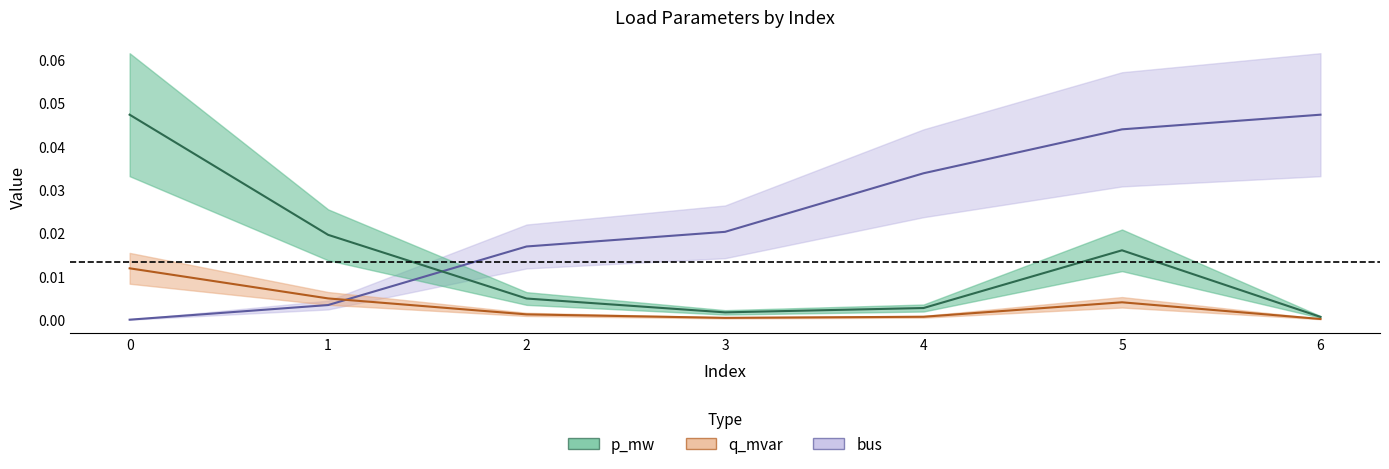

True or false: q_mvar has a value of 0.0 at 3.

False